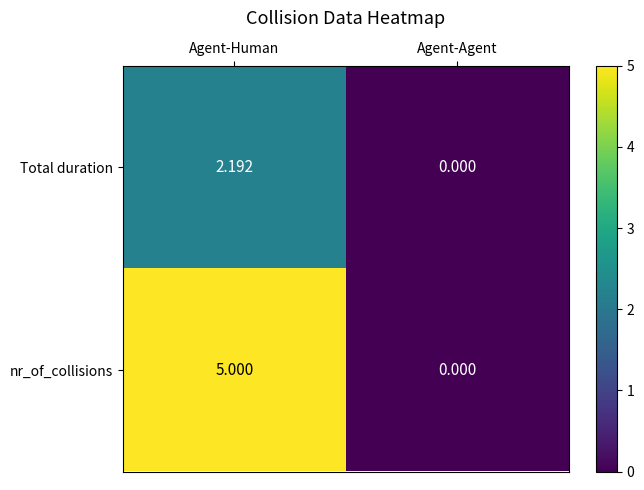

List the series in order of their peak value, lowest first.

Total duration, nr_of_collisions